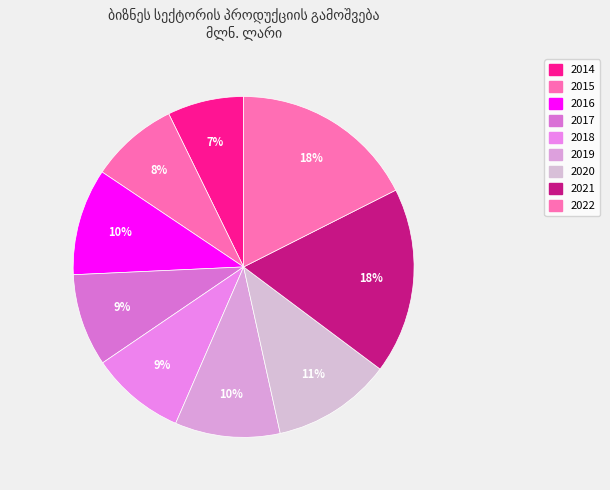

How many slices are in this pie chart?

9